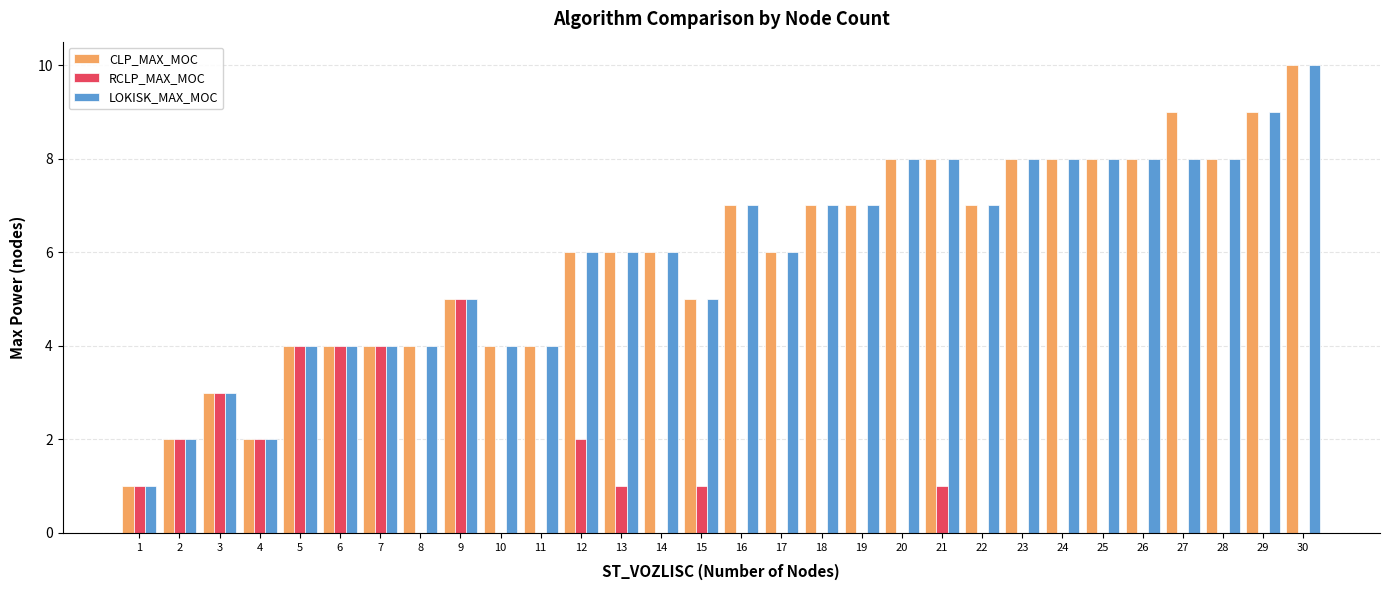

Reading right to left, transcribe all the data shown in this chart.

CLP_MAX_MOC: 30=10	29=9	28=8	27=9	26=8	25=8	24=8	23=8	22=7	21=8	20=8	19=7	18=7	17=6	16=7	15=5	14=6	13=6	12=6	11=4	10=4	9=5	8=4	7=4	6=4	5=4	4=2	3=3	2=2	1=1
RCLP_MAX_MOC: 30=0	29=0	28=0	27=0	26=0	25=0	24=0	23=0	22=0	21=1	20=0	19=0	18=0	17=0	16=0	15=1	14=0	13=1	12=2	11=0	10=0	9=5	8=0	7=4	6=4	5=4	4=2	3=3	2=2	1=1
LOKISK_MAX_MOC: 30=10	29=9	28=8	27=8	26=8	25=8	24=8	23=8	22=7	21=8	20=8	19=7	18=7	17=6	16=7	15=5	14=6	13=6	12=6	11=4	10=4	9=5	8=4	7=4	6=4	5=4	4=2	3=3	2=2	1=1